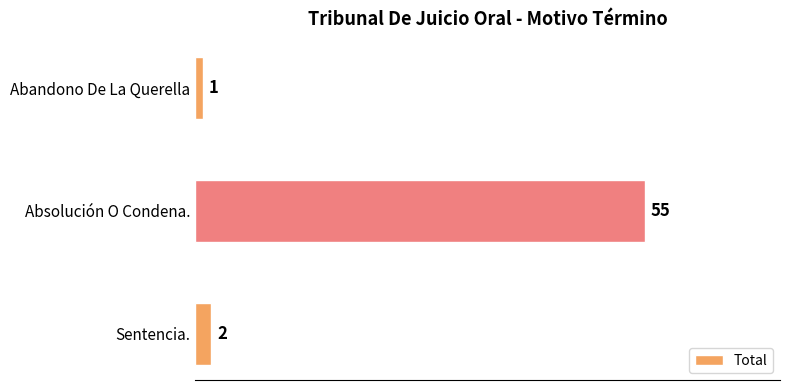

What is the difference between the second highest and minimum values?

1